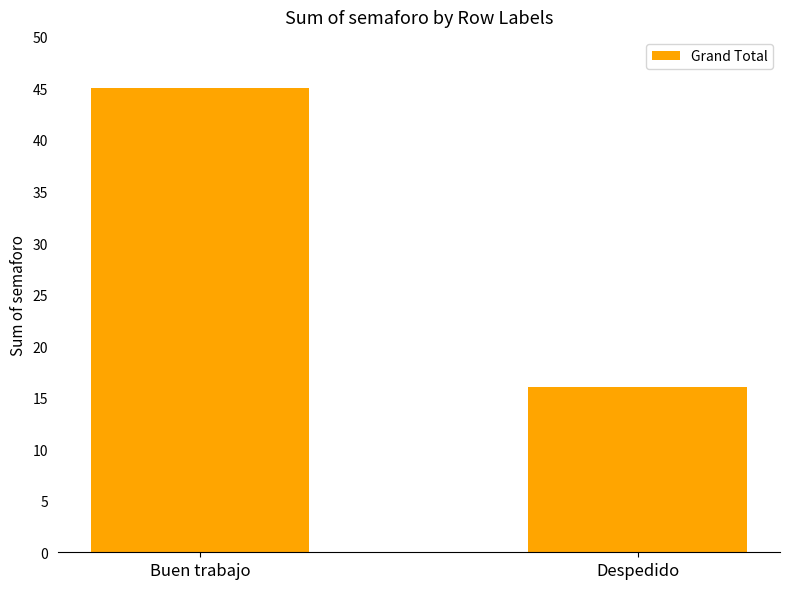

How many data points are less than 45?

1